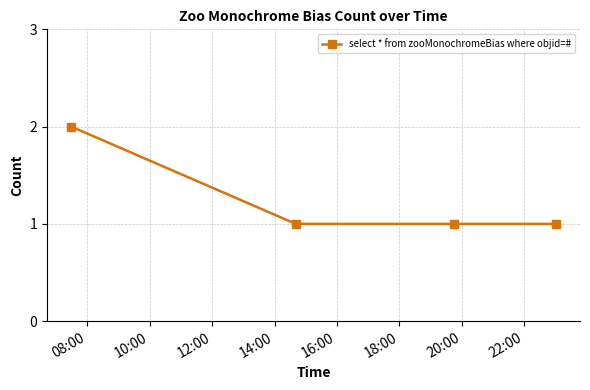

Count the number of data series in this chart.

1